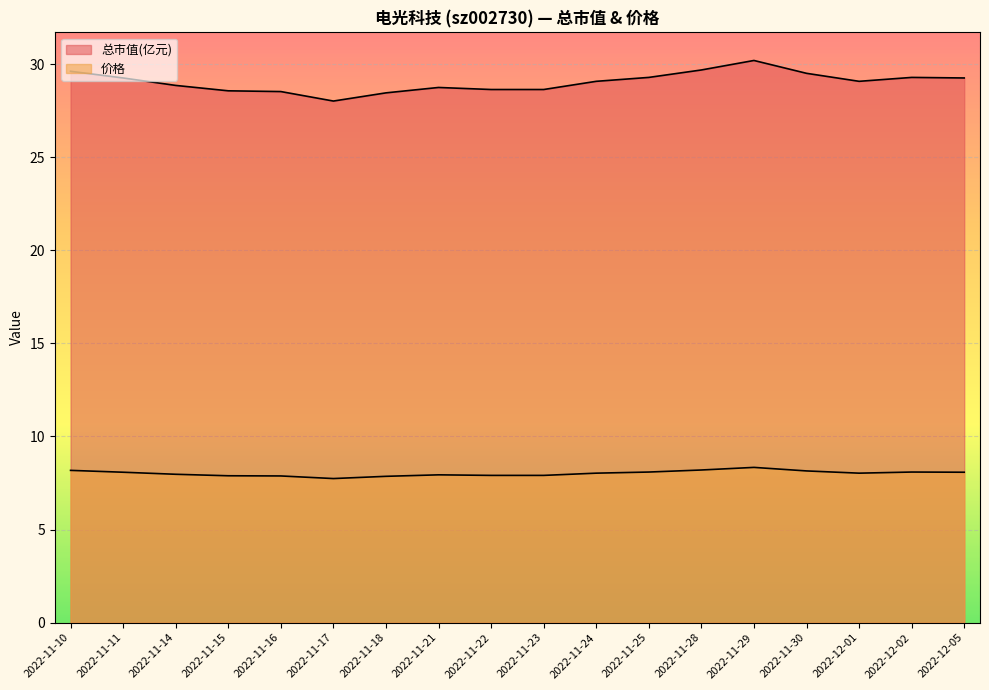

Which category has the highest value in the 总市值(亿元) series?

2022-11-29